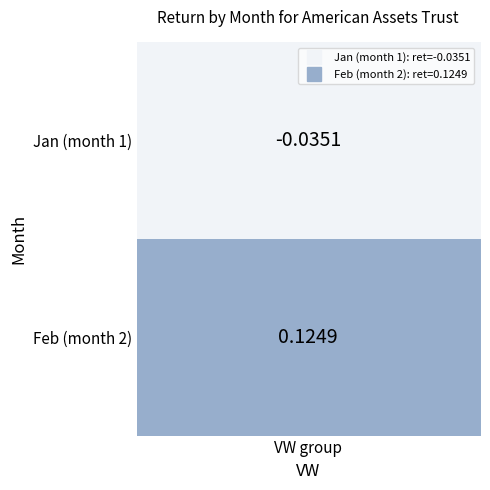

The chart shows a value of 0.2 at 1. True or false?

False